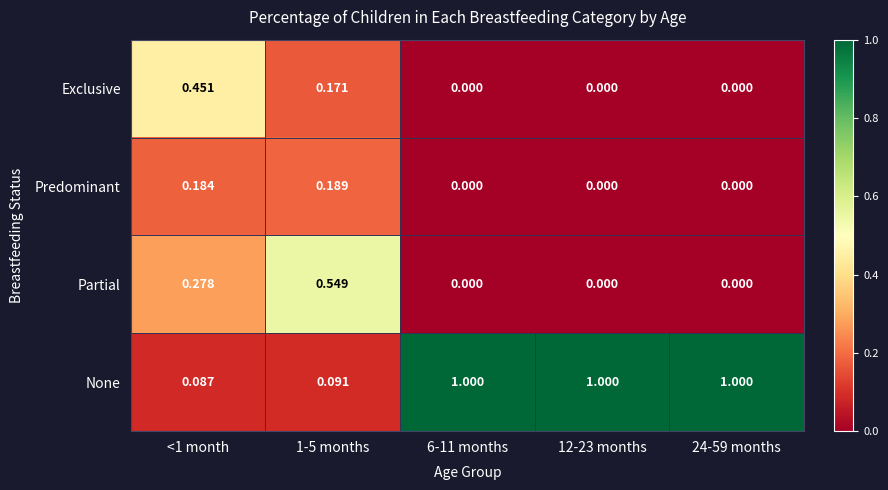

Rank the series by their maximum value, from highest to lowest.

None, Partial, Exclusive, Predominant